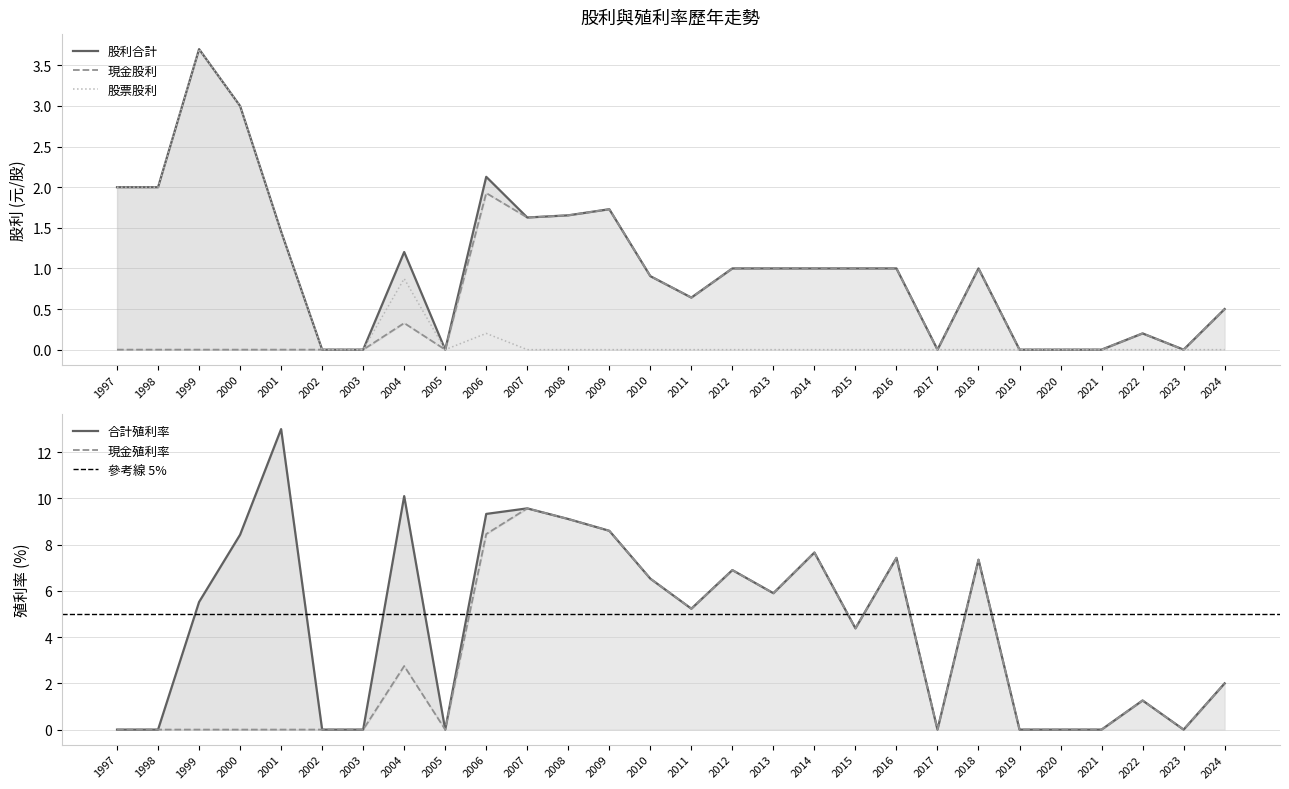

Does the chart have visible grid lines?

Yes